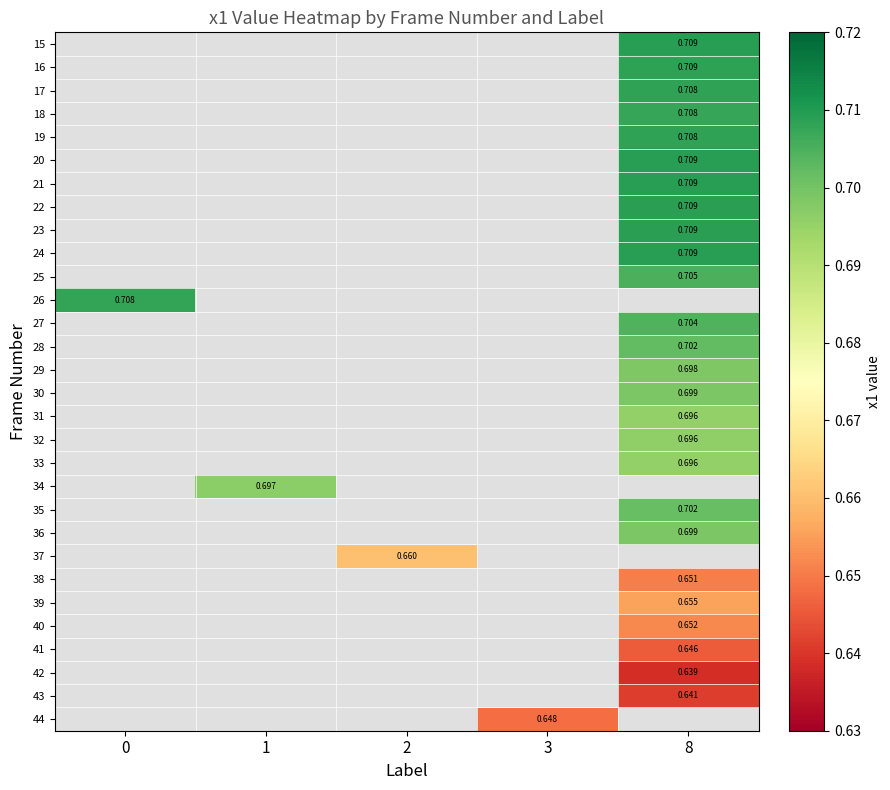

What is the maximum value shown in the chart?

0.7